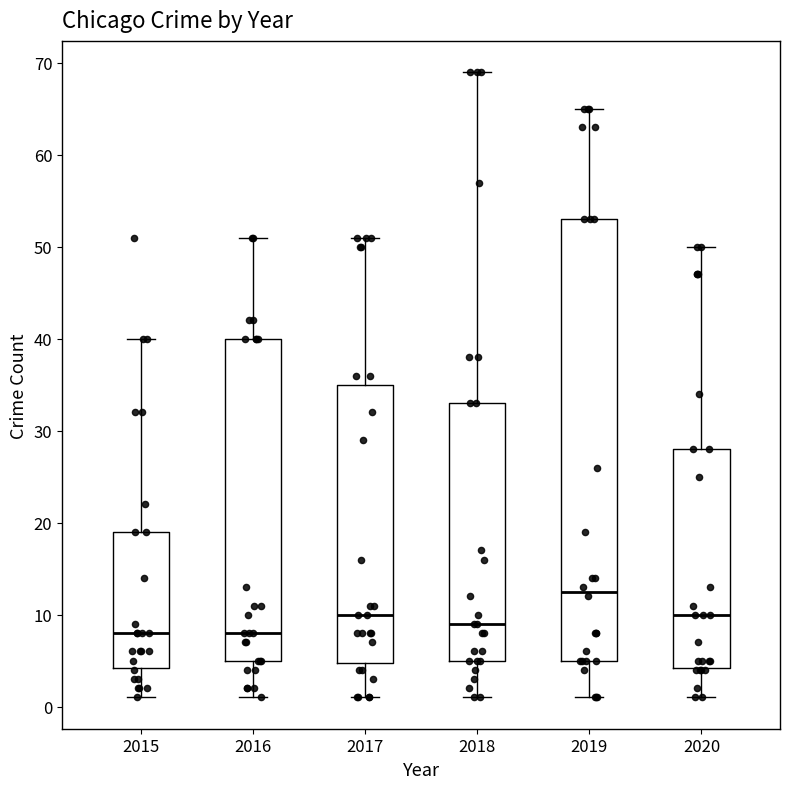

Which box has the highest median line?

2019